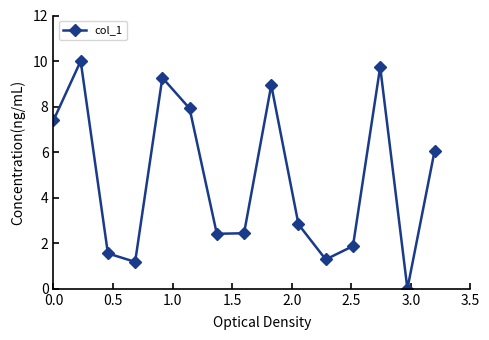

How many points are higher than both their immediate neighbors (excluding endpoints)?

4